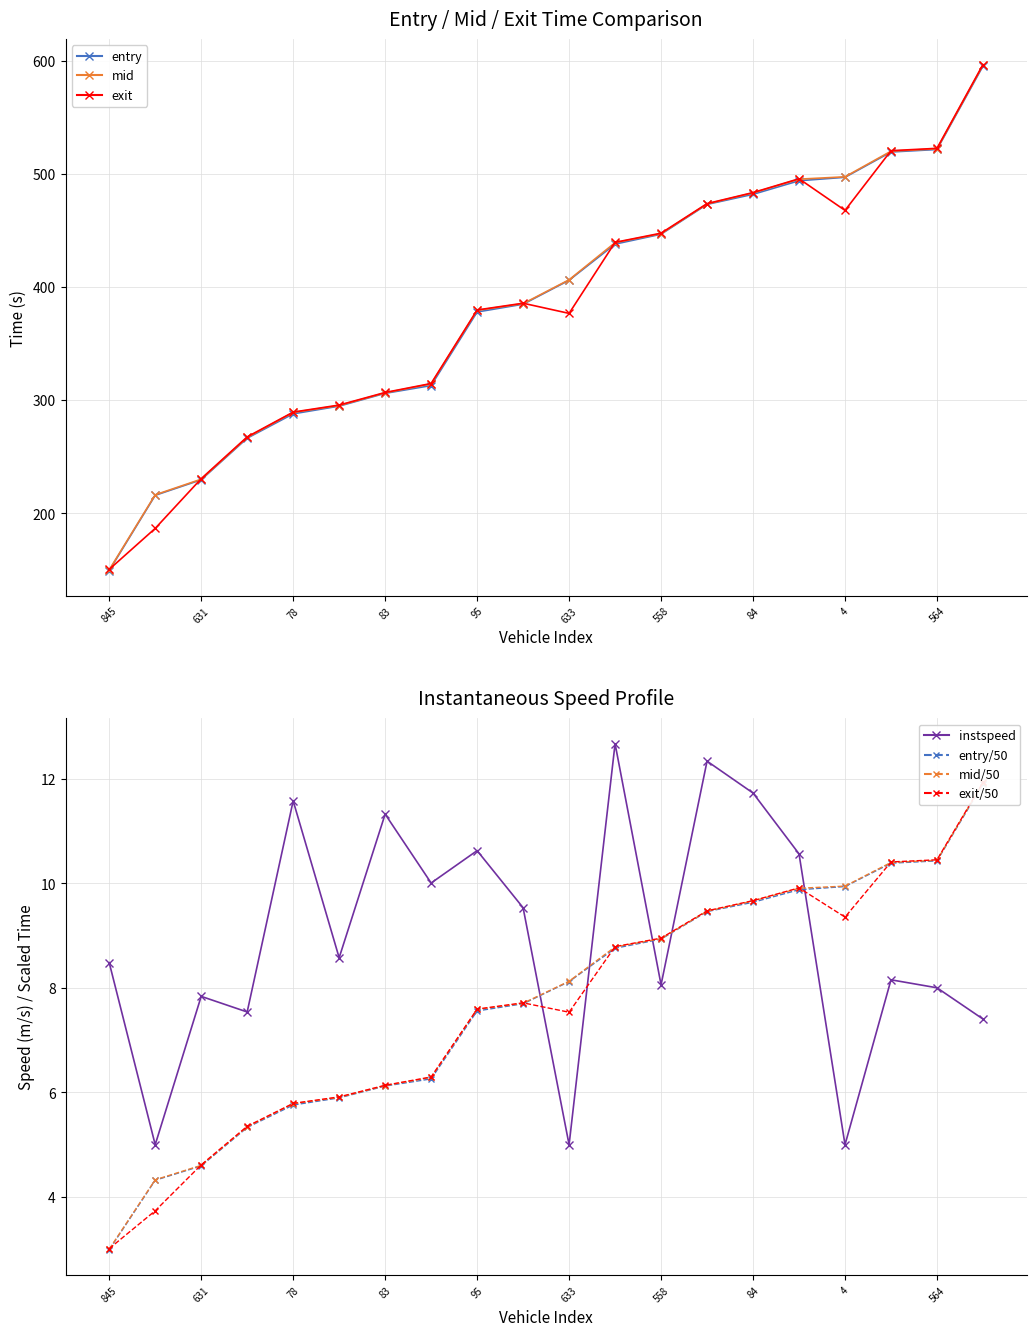

Which series has the largest range (max minus min)?

exit